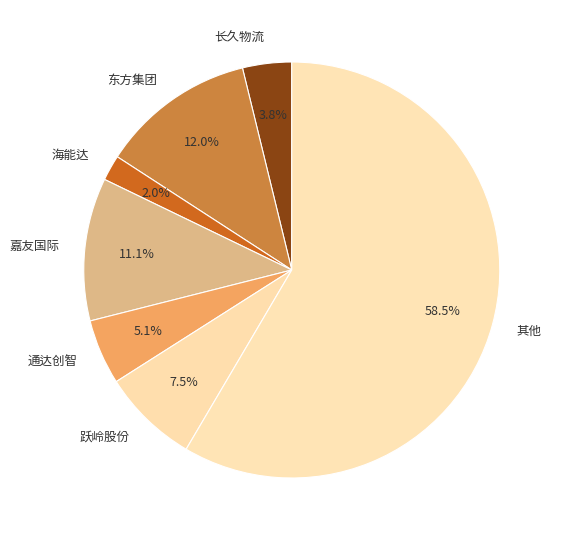

How much of the chart is everything except 跃岭股份?

92.5%